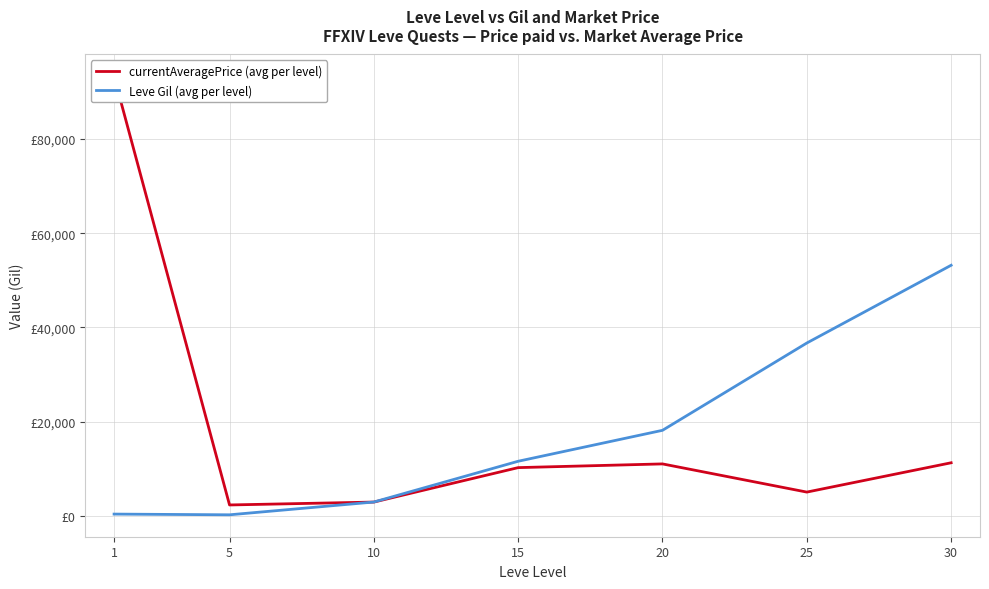

Reading left to right, transcribe all the data shown in this chart.

currentAveragePrice (avg per level): 1=93317.8	5=2289.0	10=2903.5	15=10220.5	20=11008.2	25=5022.4	30=11250.2
Leve Gil (avg per level): 1=349.8	5=198.0	10=2913.3	15=11572.5	20=18144.0	25=36688.0	30=53202.5